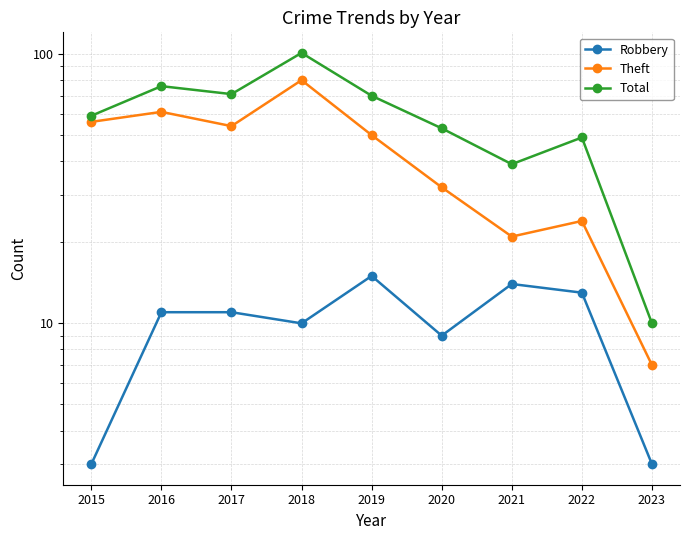

What is the value of the Theft point at the 5th from the left?

50